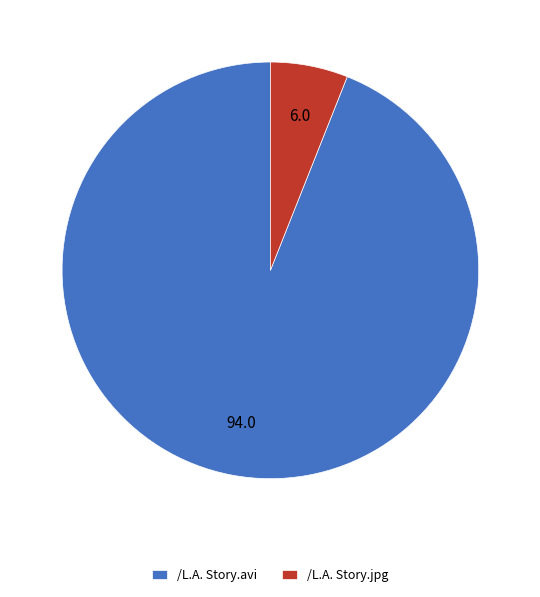

Which slice is the smallest?

/L.A. Story.jpg